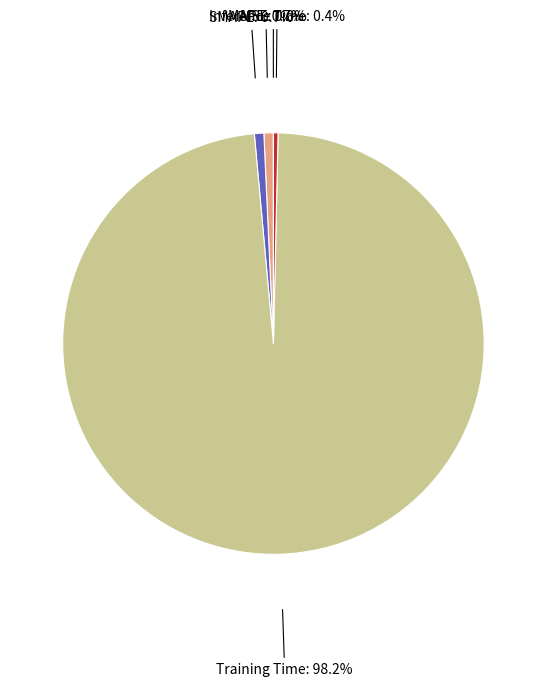

To the nearest percent, what is the average slice percentage?

20%